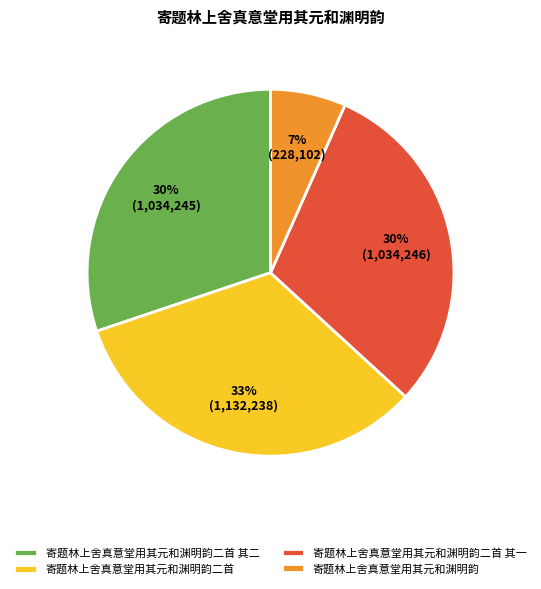

How many segments does this pie chart have?

4